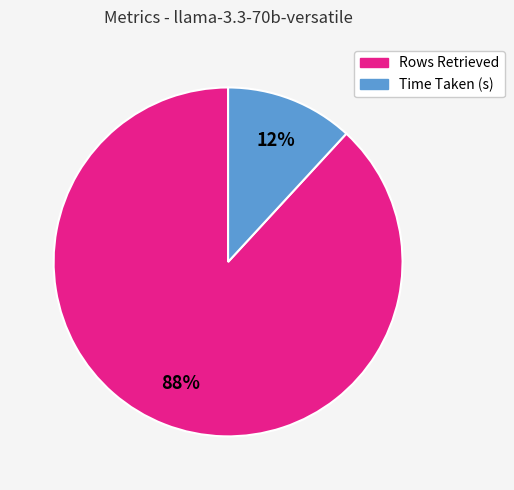

To the nearest percent, what is the combined percentage of Time Taken (s) and Rows Retrieved?

100%